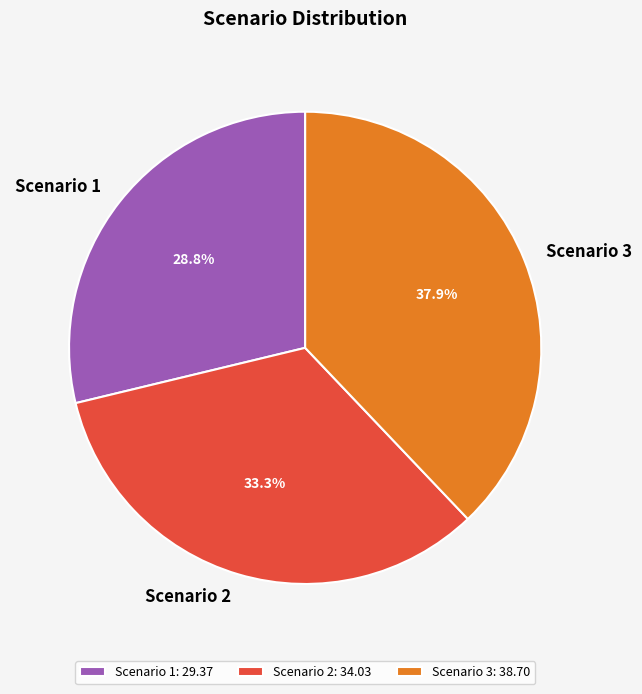

What is the ratio of the value at Scenario 2 to the value at Scenario 1?

1.2